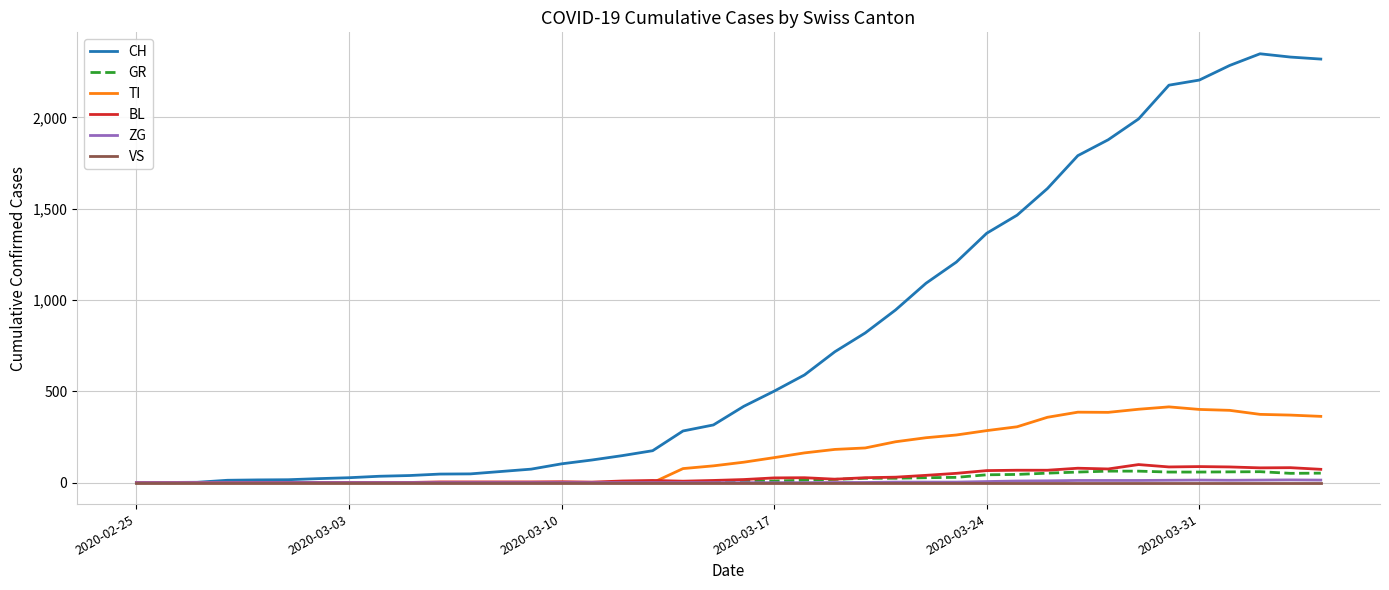

Which series has the largest total across all categories?

CH